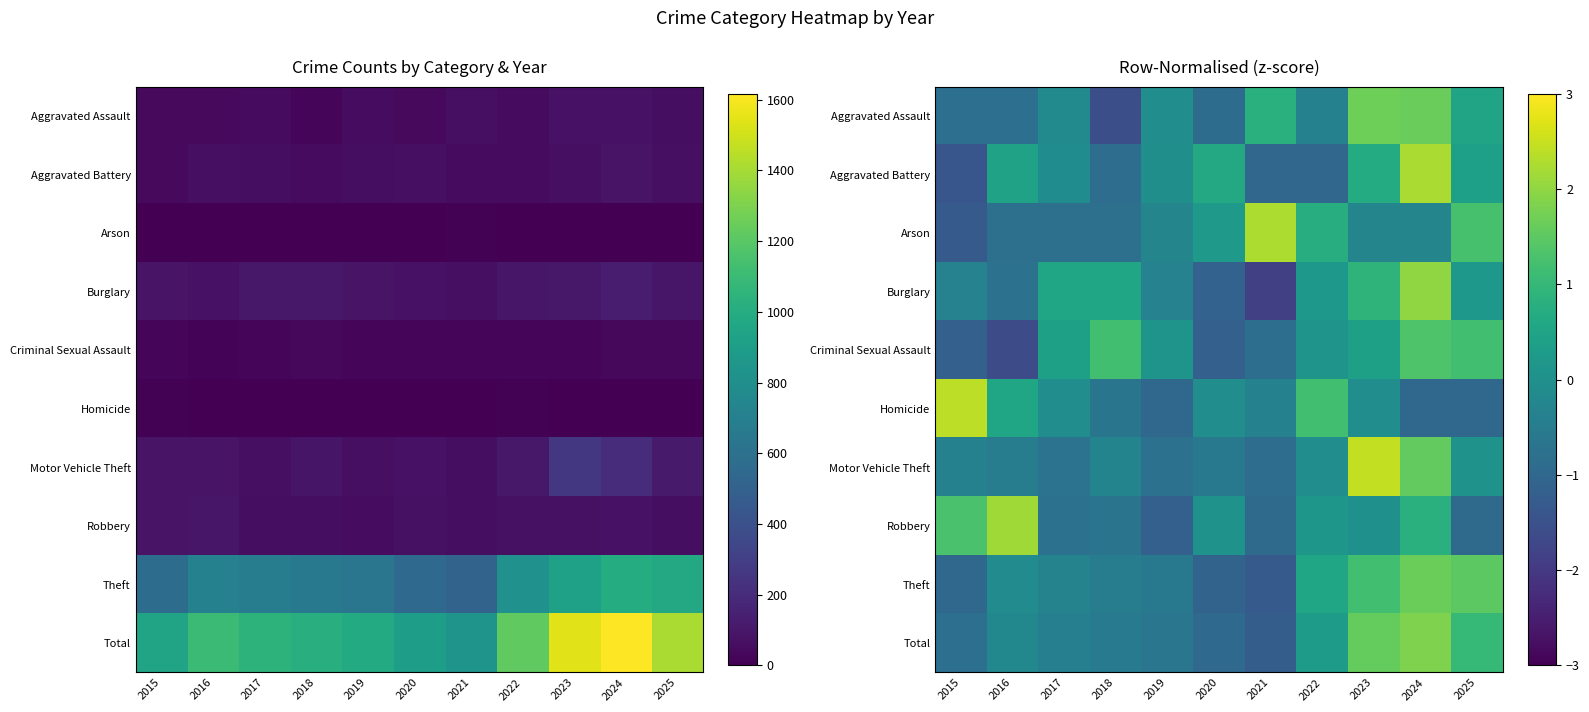

Rank the categories by Criminal Sexual Assault value from lowest to highest.

2016, 2015, 2020, 2021, 2019, 2022, 2017, 2023, 2018, 2025, 2024